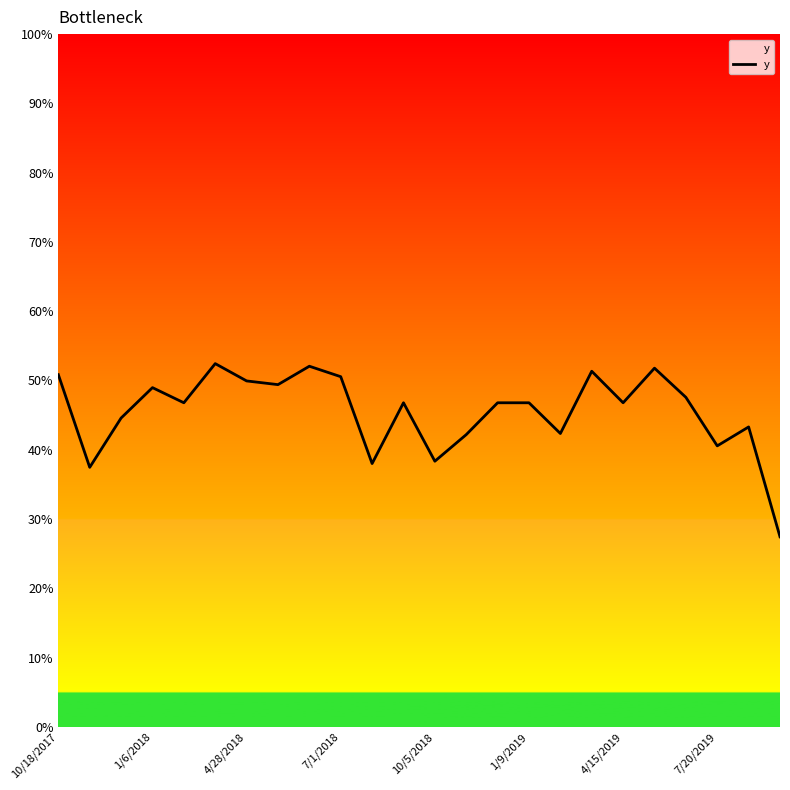

What is the value of the 3rd point from the left?

0.4